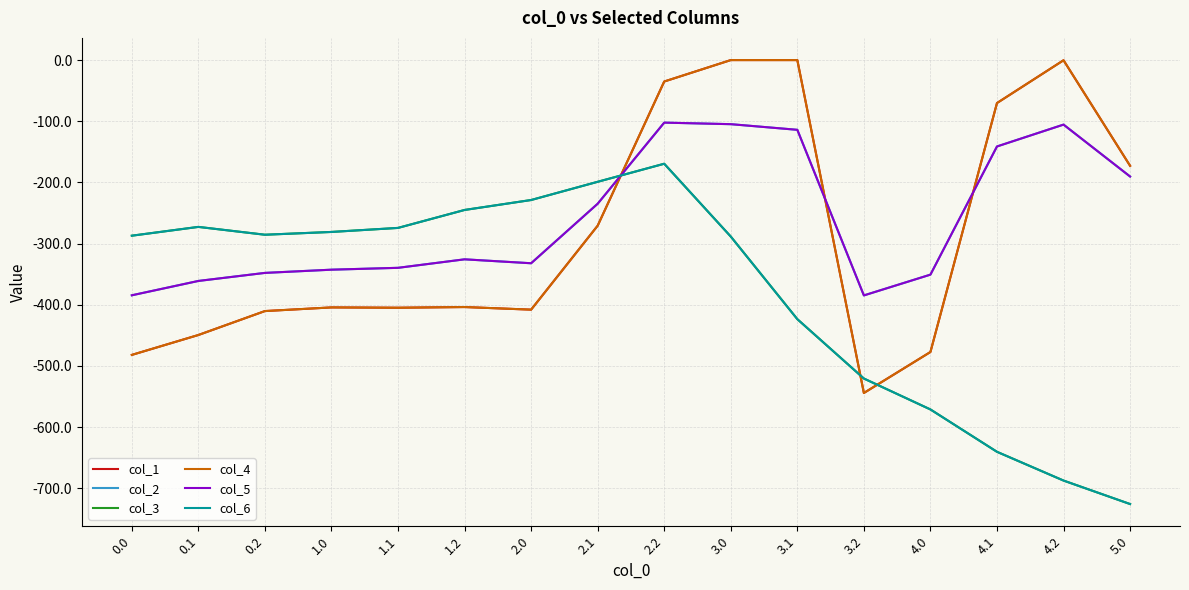

Is this an area chart (filled region under the line)?

No